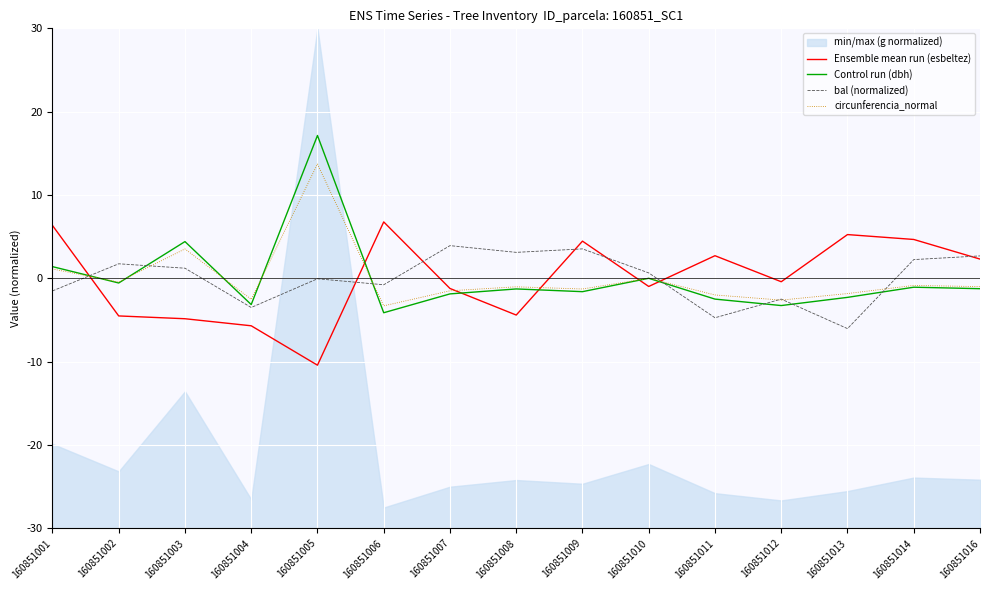

What is the difference between the Ensemble mean run (esbeltez) values at 160851012 and 160851010?

0.6